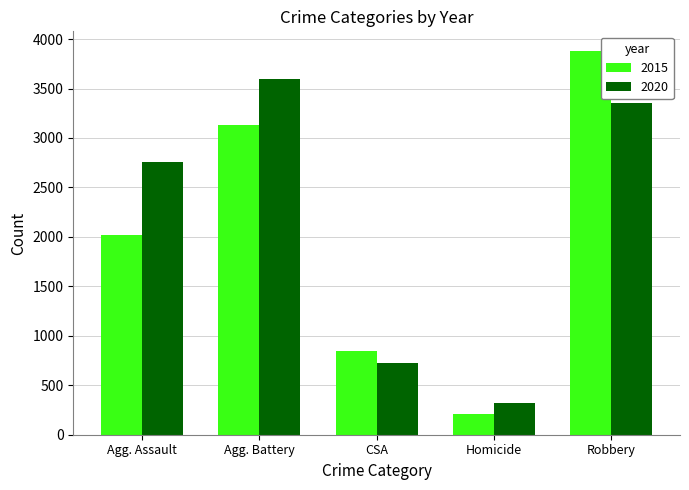

The value of 2020 at Robbery is 3357. True or false?

True